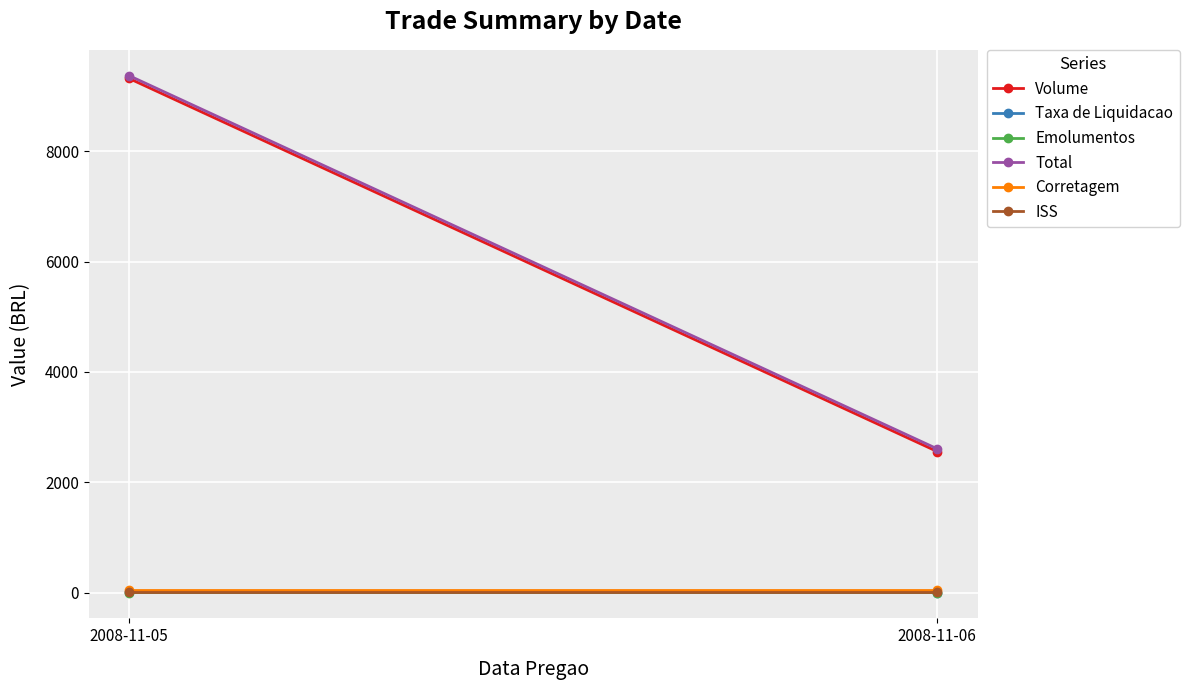

What is the difference between the highest and lowest values at 2008-11-05?

9372.5